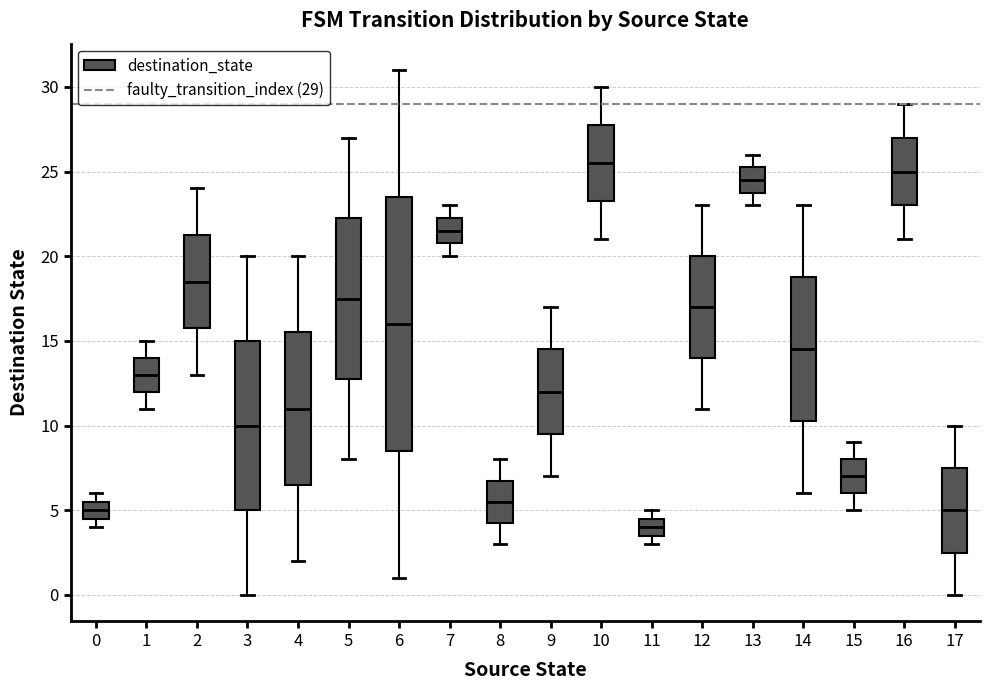

Reading left to right, transcribe this box plot: for each box, give where its median line is, the range the box spans, and where its two whiskers end, as read against the y-axis. The values are not printed on the chart, so give them approximately, as read against the axis.

0: median 5.0, box 4.5 to 5.5, whiskers 4.0 to 6.0
1: median 13.0, box 12.0 to 14.0, whiskers 11.0 to 15.0
2: median 18.5, box 16.0 to 21.5, whiskers 13.0 to 24.0
3: median 10.0, box 5.0 to 15.0, whiskers 0.0 to 20.0
4: median 11.0, box 6.5 to 15.5, whiskers 2.0 to 20.0
5: median 17.5, box 13.0 to 22.5, whiskers 8.0 to 27.0
6: median 16.0, box 8.5 to 23.5, whiskers 1.0 to 31.0
7: median 21.5, box 21.0 to 22.5, whiskers 20.0 to 23.0
8: median 5.5, box 4.5 to 7.0, whiskers 3.0 to 8.0
9: median 12.0, box 9.5 to 14.5, whiskers 7.0 to 17.0
10: median 25.5, box 23.5 to 28.0, whiskers 21.0 to 30.0
11: median 4.0, box 3.5 to 4.5, whiskers 3.0 to 5.0
12: median 17.0, box 14.0 to 20.0, whiskers 11.0 to 23.0
13: median 24.5, box 24.0 to 25.5, whiskers 23.0 to 26.0
14: median 14.5, box 10.5 to 19.0, whiskers 6.0 to 23.0
15: median 7.0, box 6.0 to 8.0, whiskers 5.0 to 9.0
16: median 25.0, box 23.0 to 27.0, whiskers 21.0 to 29.0
17: median 5.0, box 2.5 to 7.5, whiskers 0.0 to 10.0